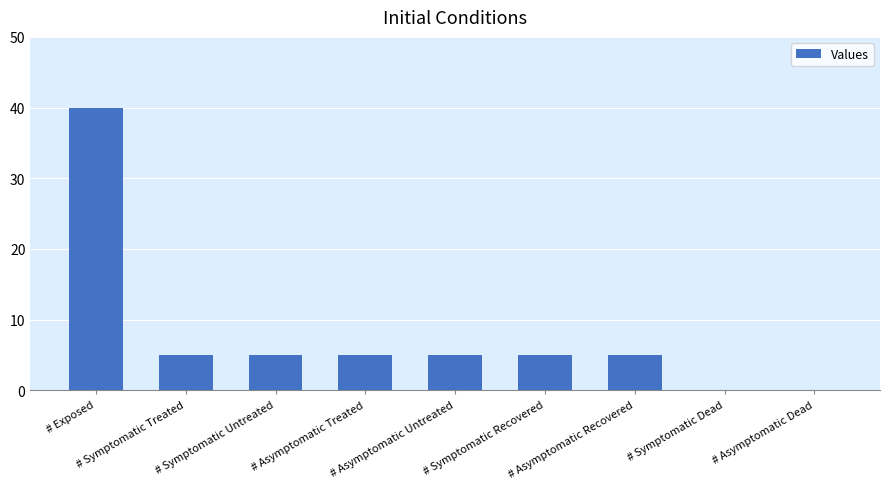

What is the maximum value shown in the chart?

40